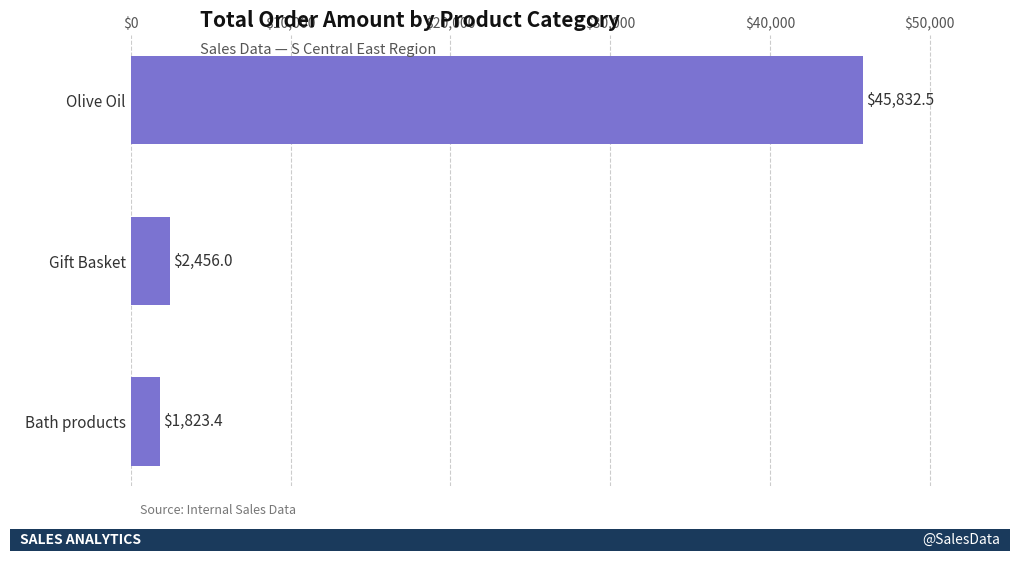

What is the change in value from Gift Basket to Bath products?

-632.6